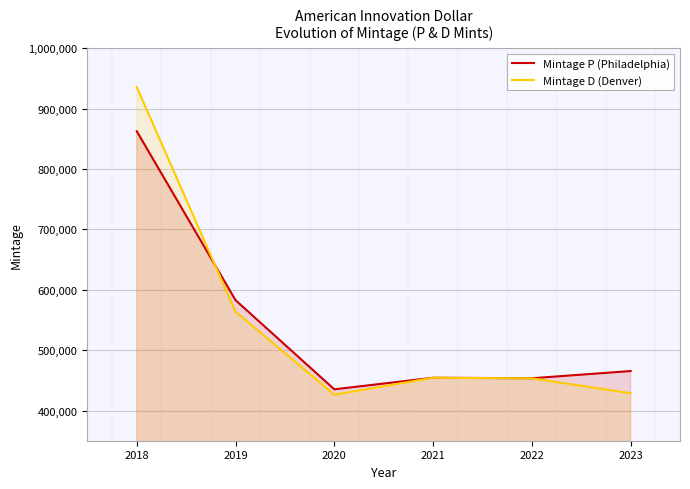

What is the value of the Mintage P (Philadelphia) point at the 2nd from the left?

582718